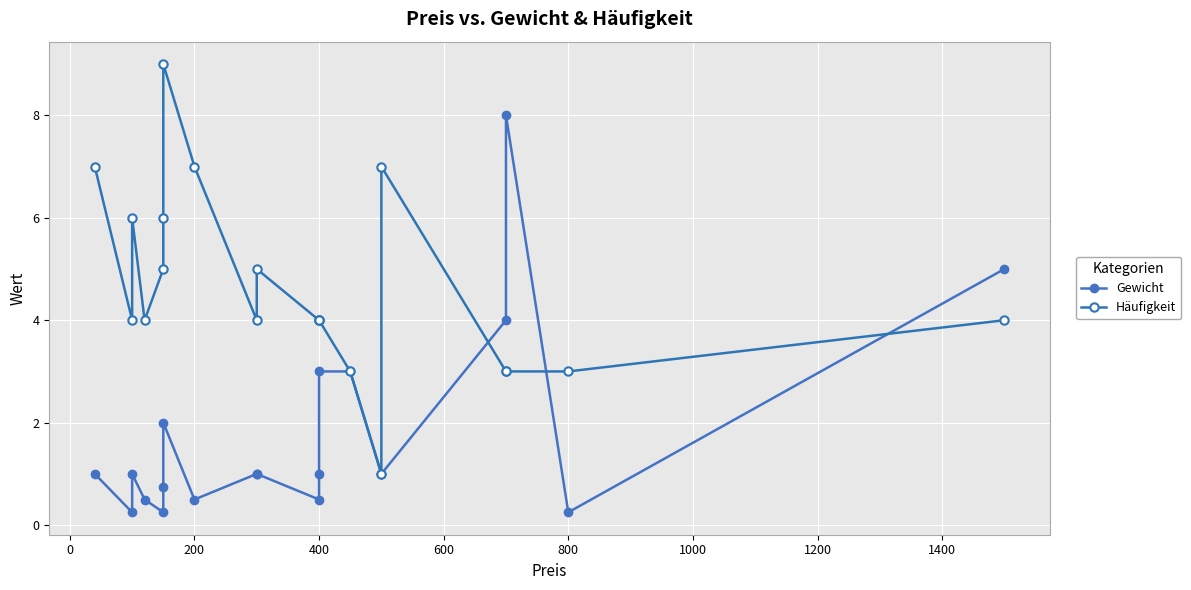

Which series changed the most between 200 and 600?

Häufigkeit